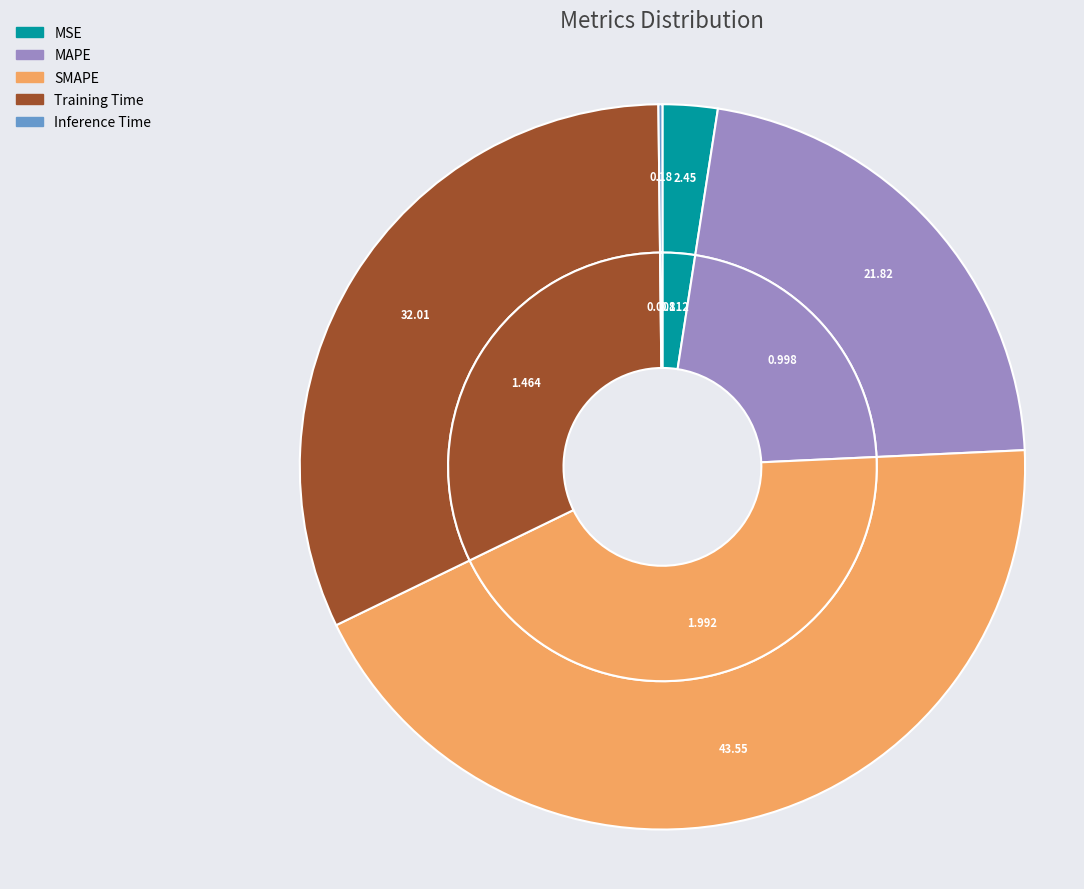

The MSE slice represents 2% of the pie. True or false?

True